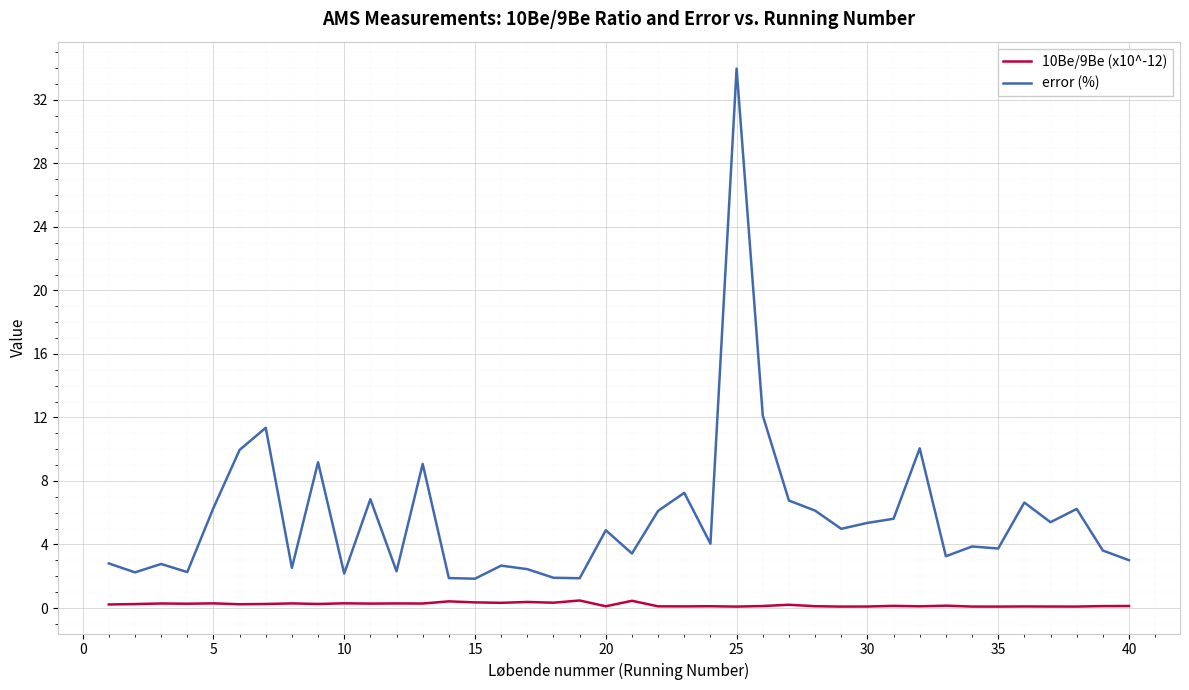

True or false: error (%) and 10Be/9Be (x10^-12) cross at least once.

False